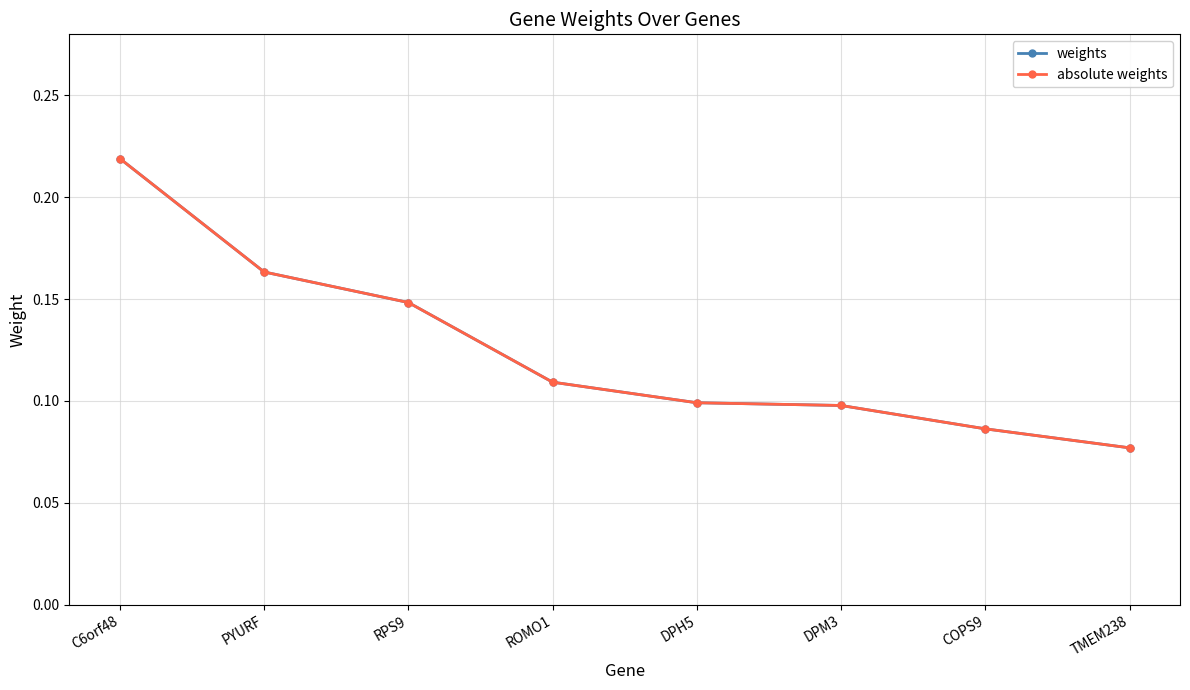

Is this an area chart (filled region under the line)?

No